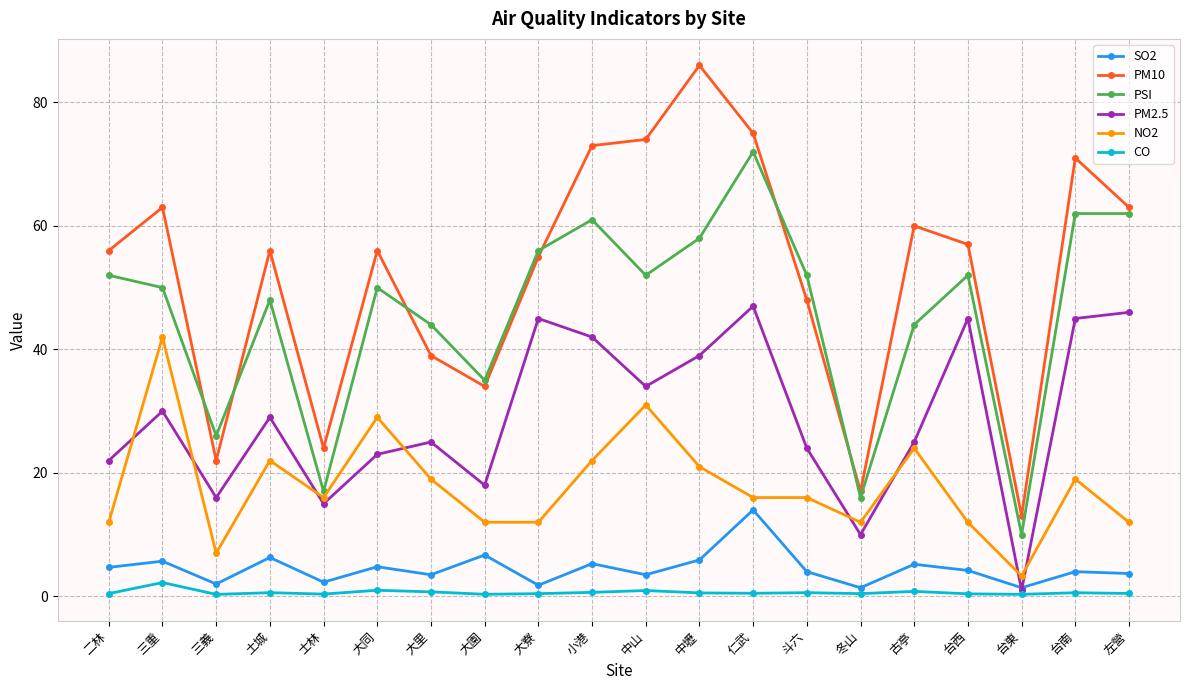

At which category does PSI reach its first local valley?

三義